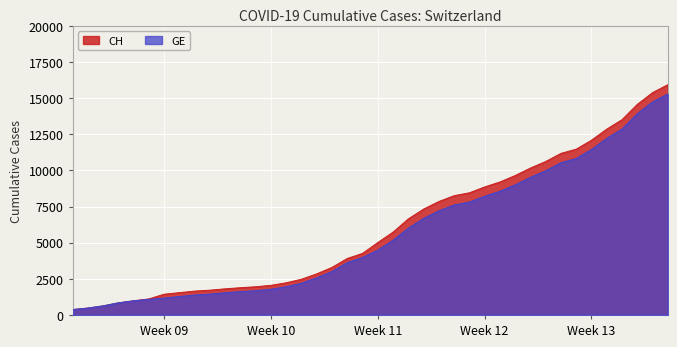

What is the average value of the CH series?

6053